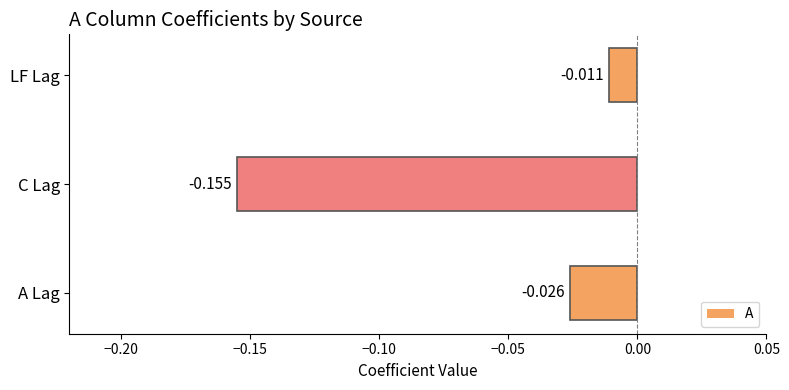

At which category does the chart reach its minimum across all series?

C Lag